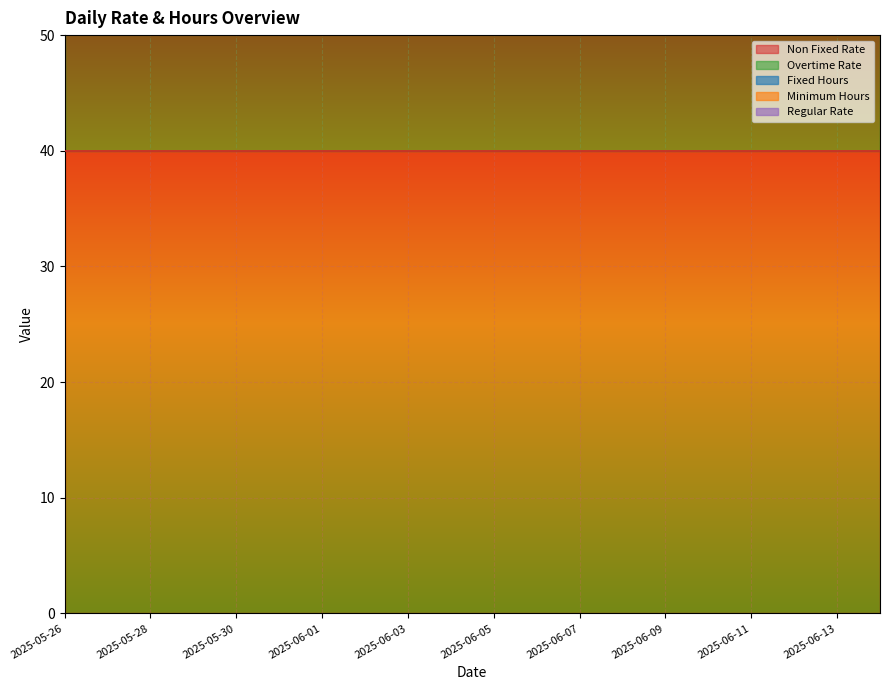

The overtime_rate series shows 41 at 2025-06-09. True or false?

False